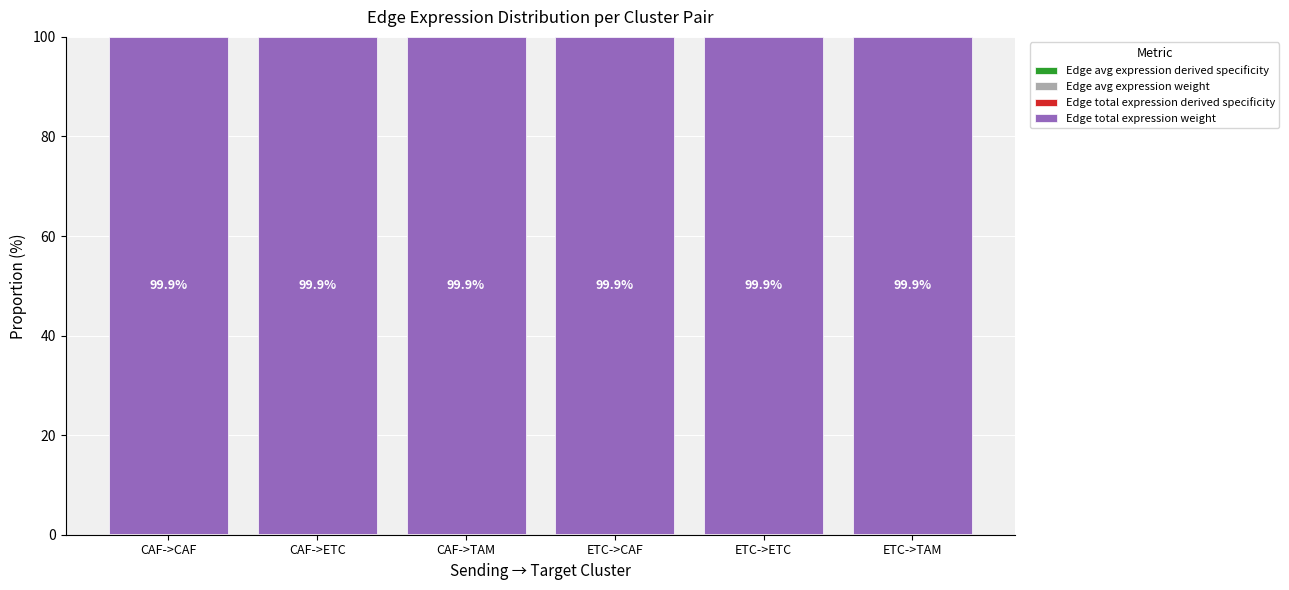

The Edge total expression weight series shows 99.9 at ETC->ETC. True or false?

True